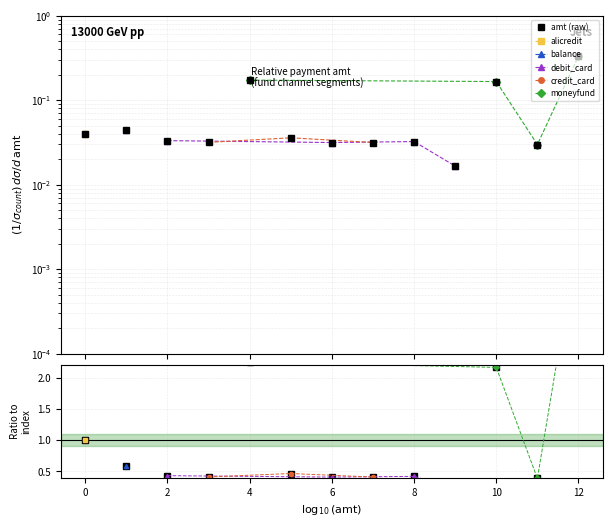

Rank the categories by value from highest to lowest.

12, 4, 10, 1, 0, 5, 2, 8, 3, 7, 6, 11, 9